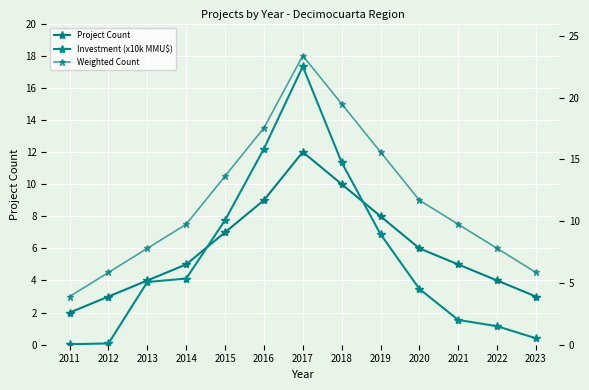

Which series has the largest total across all categories?

Weighted Count